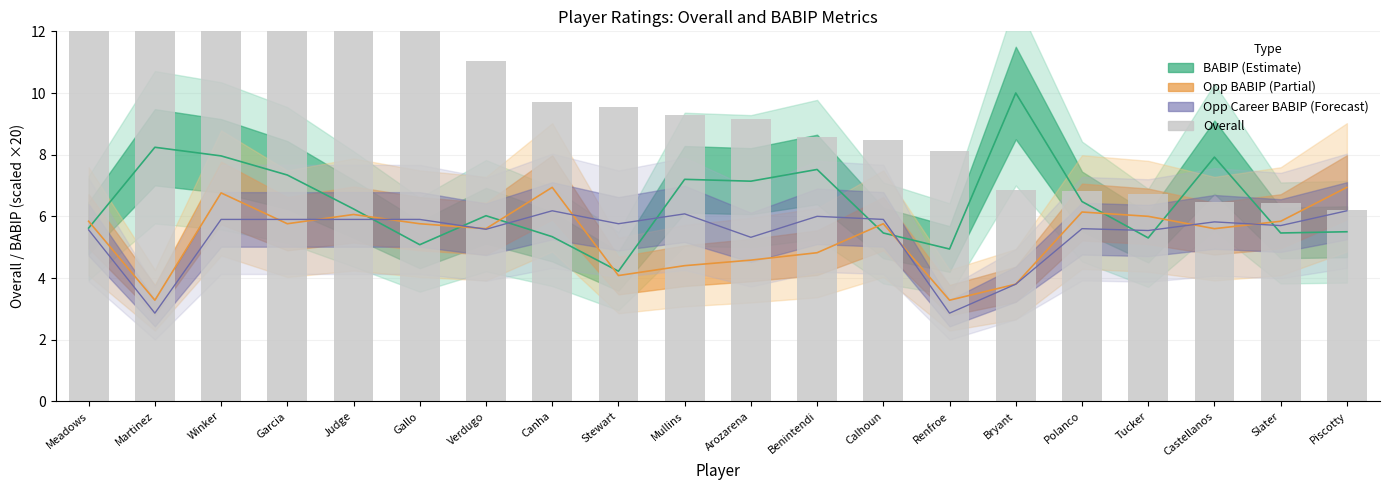

Between Meadows and Tucker, which is larger?

Meadows